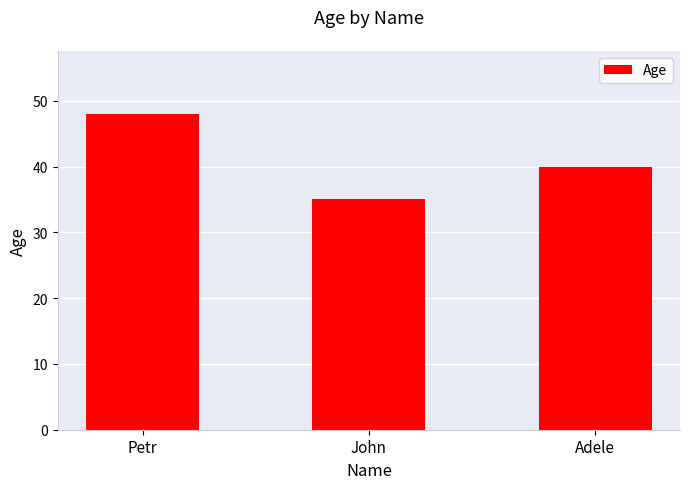

What is the label of the 1st bar from the right?

Adele